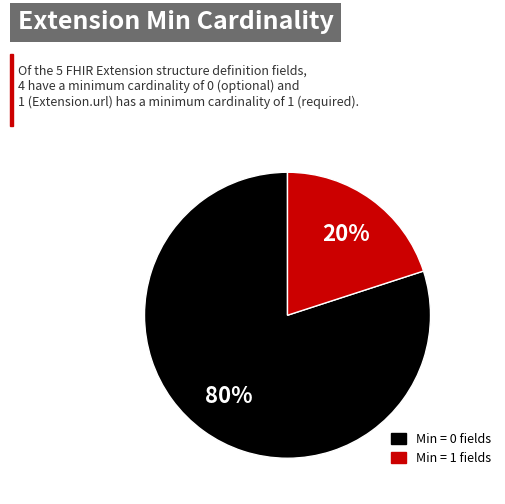

Is there a majority slice in this chart?

Yes